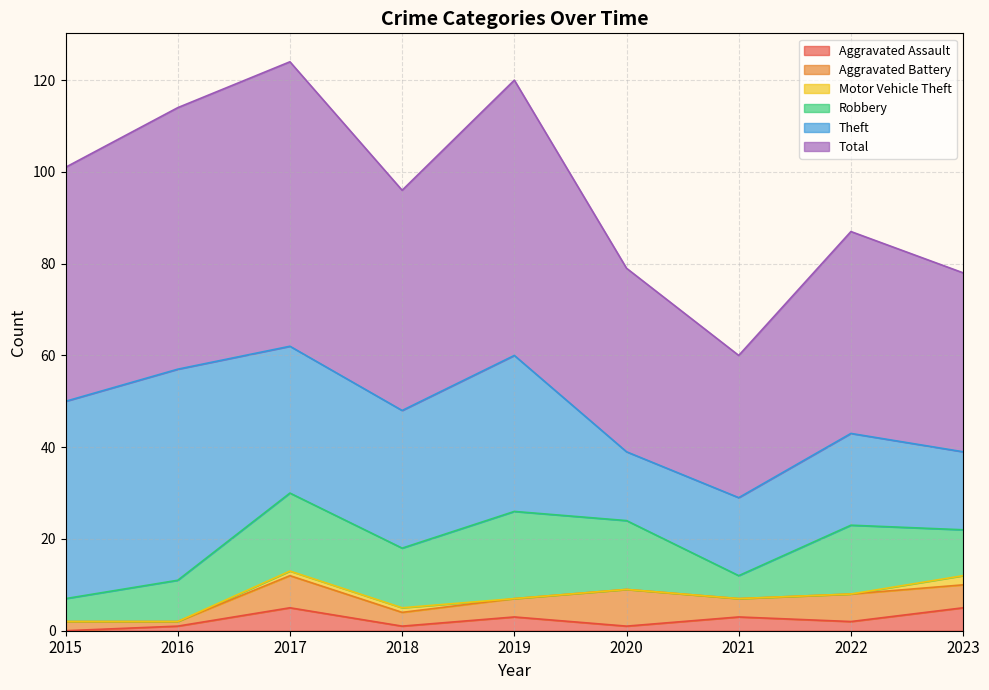

Reading right to left, extract all data points from this chart.

Robbery: 2023=10	2022=15	2021=5	2020=15	2019=19	2018=13	2017=17	2016=9	2015=5
Theft: 2023=17	2022=20	2021=17	2020=15	2019=34	2018=30	2017=32	2016=46	2015=43
Aggravated Battery: 2023=5	2022=6	2021=4	2020=8	2019=4	2018=3	2017=7	2016=1	2015=2
Aggravated Assault: 2023=5	2022=2	2021=3	2020=1	2019=3	2018=1	2017=5	2016=1	2015=0
Motor Vehicle Theft: 2023=2	2022=0	2021=0	2020=0	2019=0	2018=1	2017=1	2016=0	2015=0
Total: 2023=39	2022=44	2021=31	2020=40	2019=60	2018=48	2017=62	2016=57	2015=51